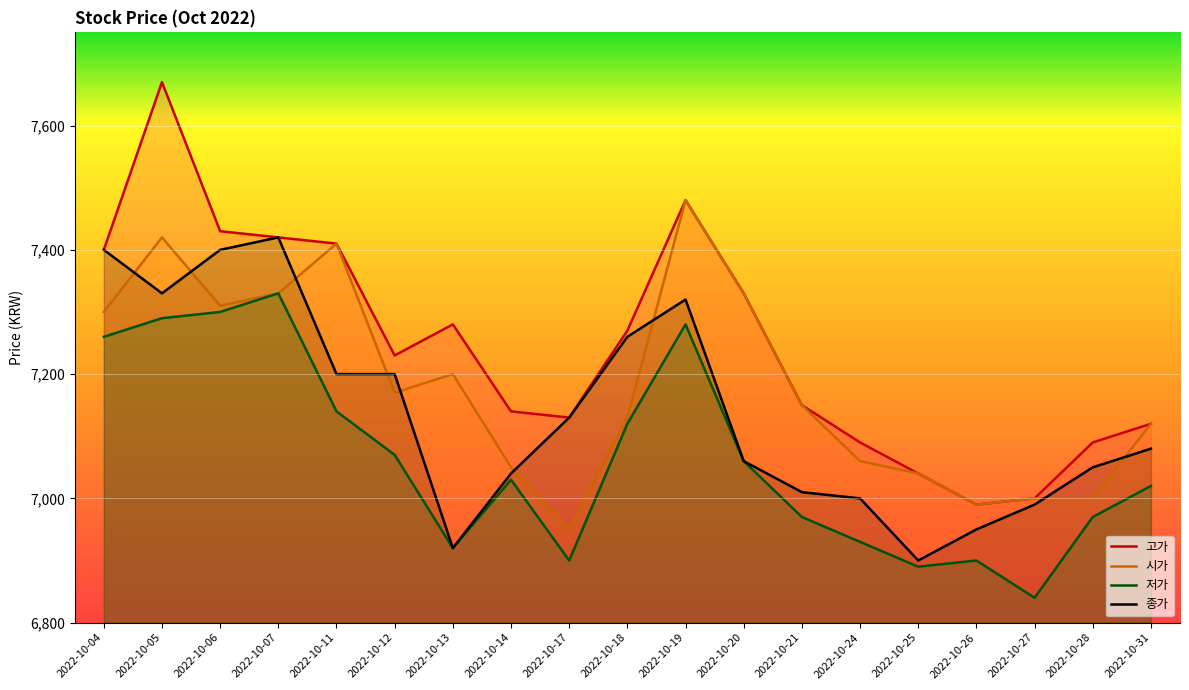

In 종가, how many points are higher than both neighbors (excluding endpoints)?

2